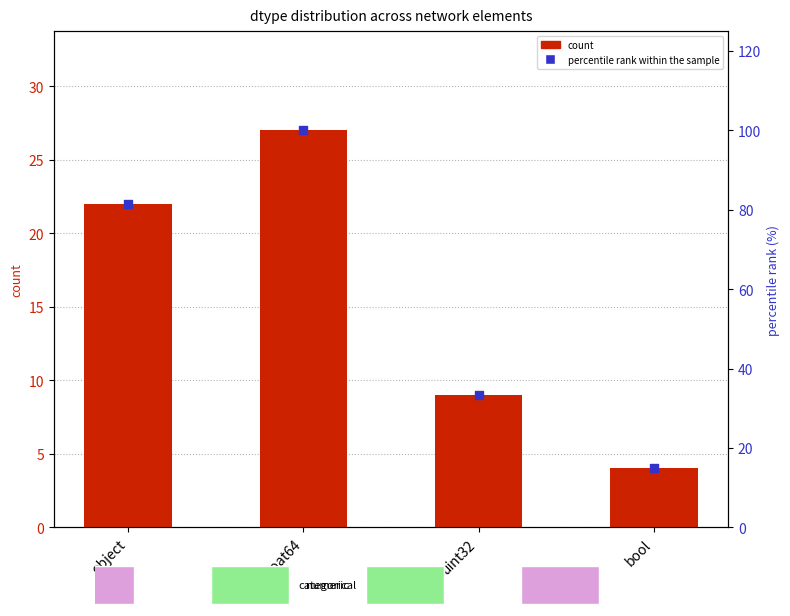

What are all the series names shown in the legend?

count, percentile rank within the sample